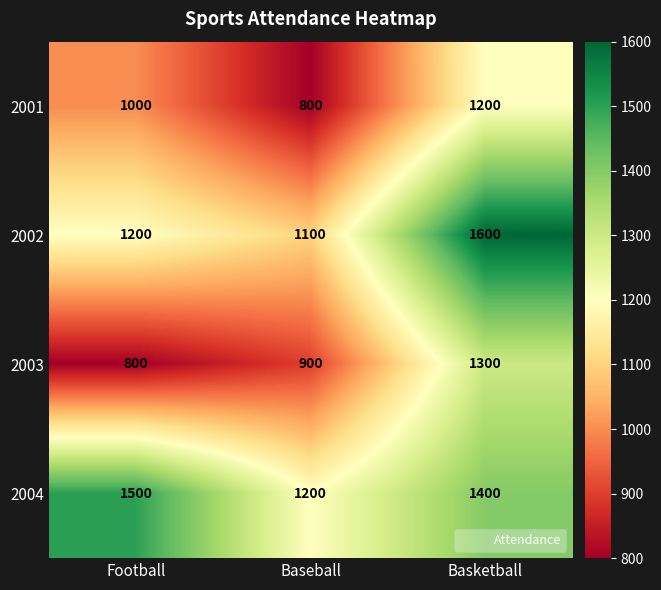

Reading left to right, transcribe all the data shown in this chart.

2001: Football=1000	Baseball=800	Basketball=1200
2002: Football=1200	Baseball=1100	Basketball=1600
2003: Football=800	Baseball=900	Basketball=1300
2004: Football=1500	Baseball=1200	Basketball=1400